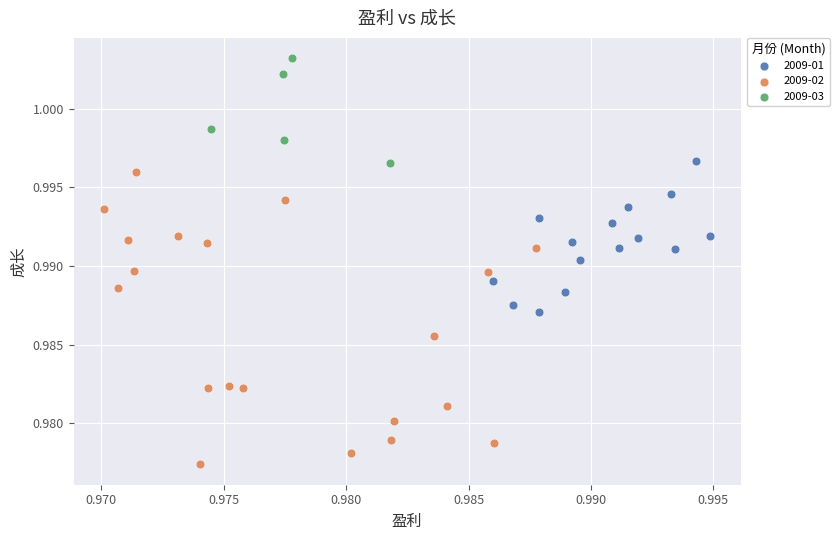

Which series contains the lowest Y value?

2009-02